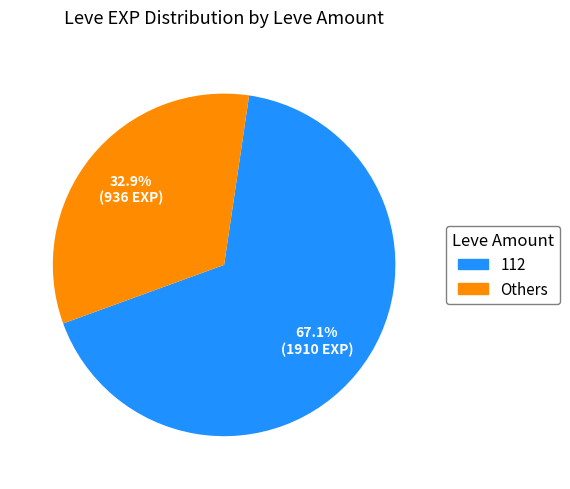

Does any single category account for the majority?

Yes